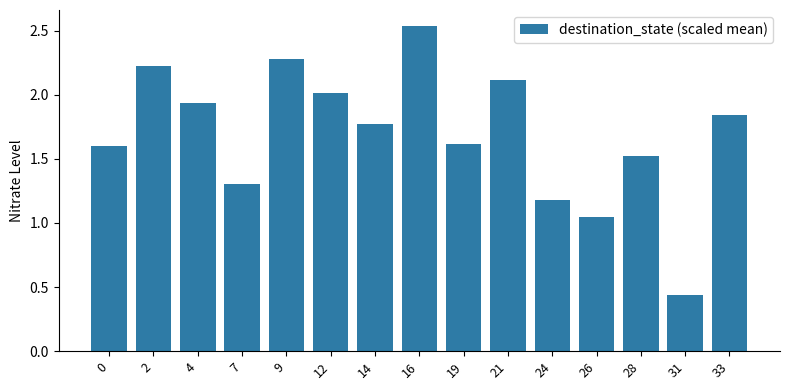

What is the change in value from 2 to 4?

-0.3